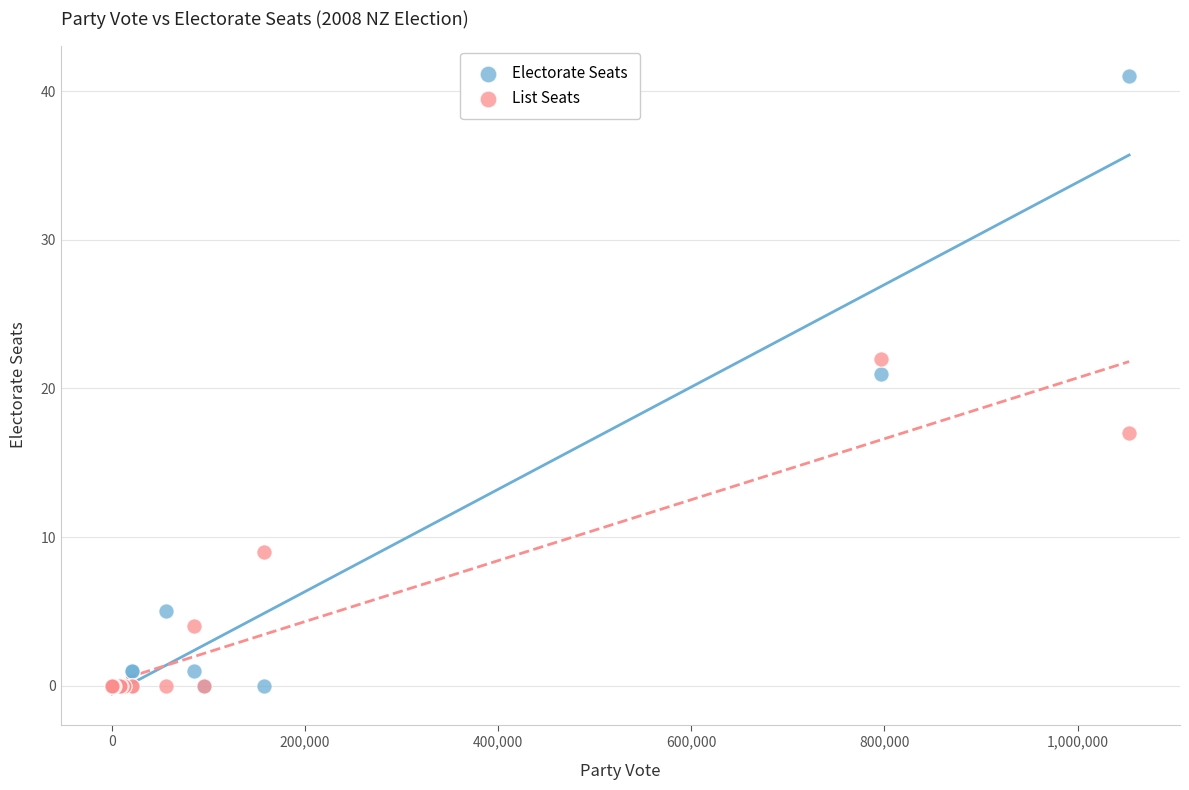

Which series reaches the maximum Y coordinate?

Electorate Seats